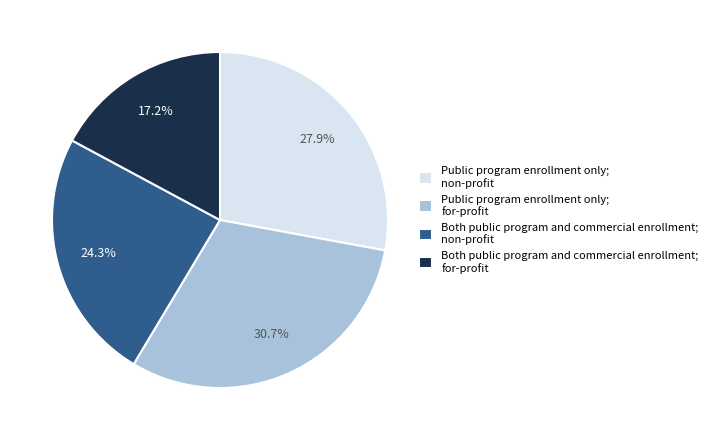

Is there a majority slice in this chart?

No